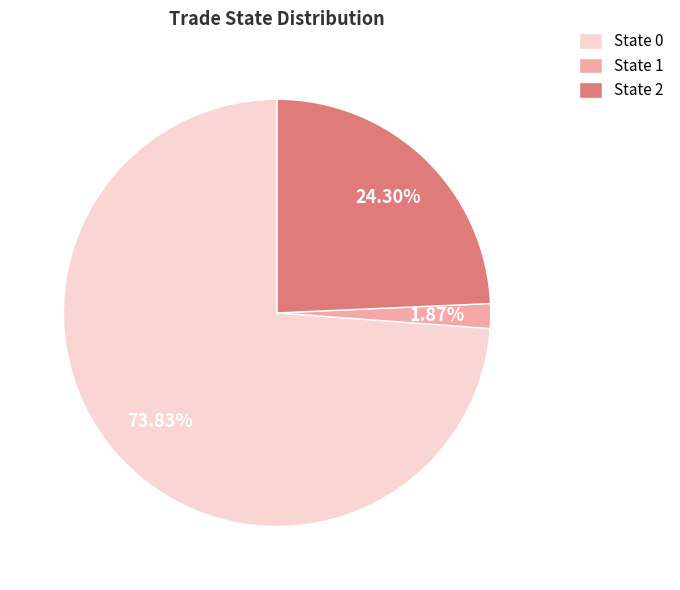

How many slices are in this pie chart?

3